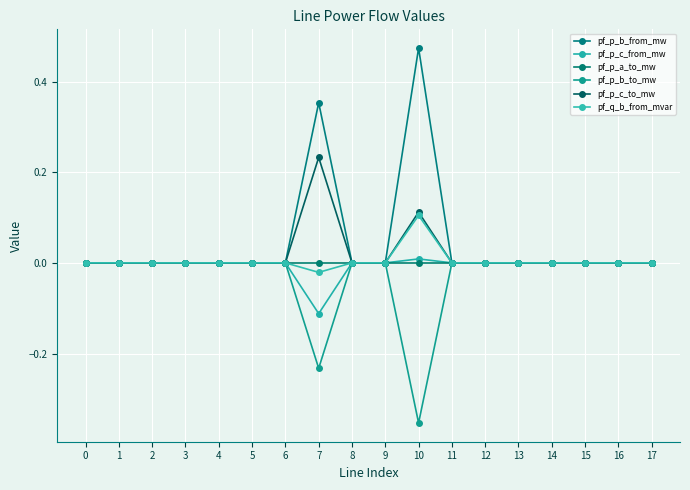

At which category does pf_p_c_from_mw reach its first local peak?

4